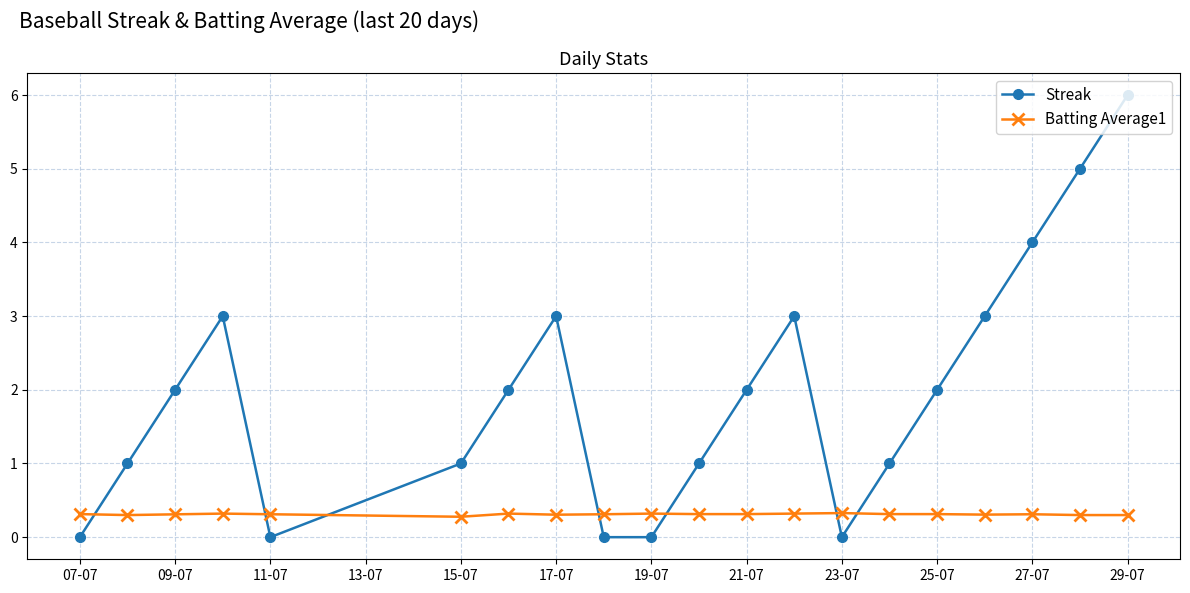

Rank the series by their maximum value, from lowest to highest.

Batting Average1, Streak